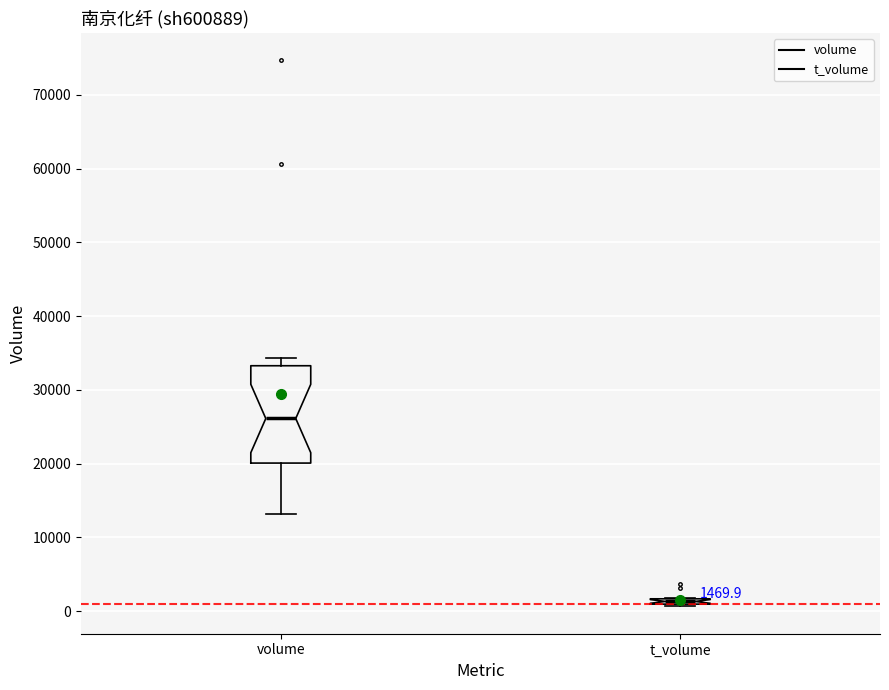

Which box has the highest median line?

volume